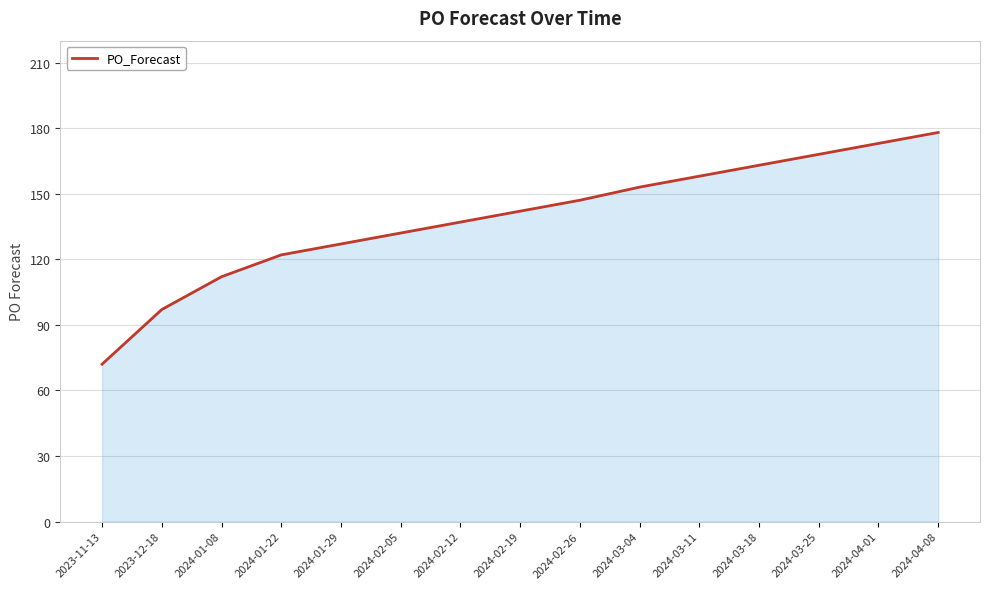

Reading left to right, what are all the values shown in this chart?

72	97	112	122	127	132	137	142	147	153	158	163	168	173	178